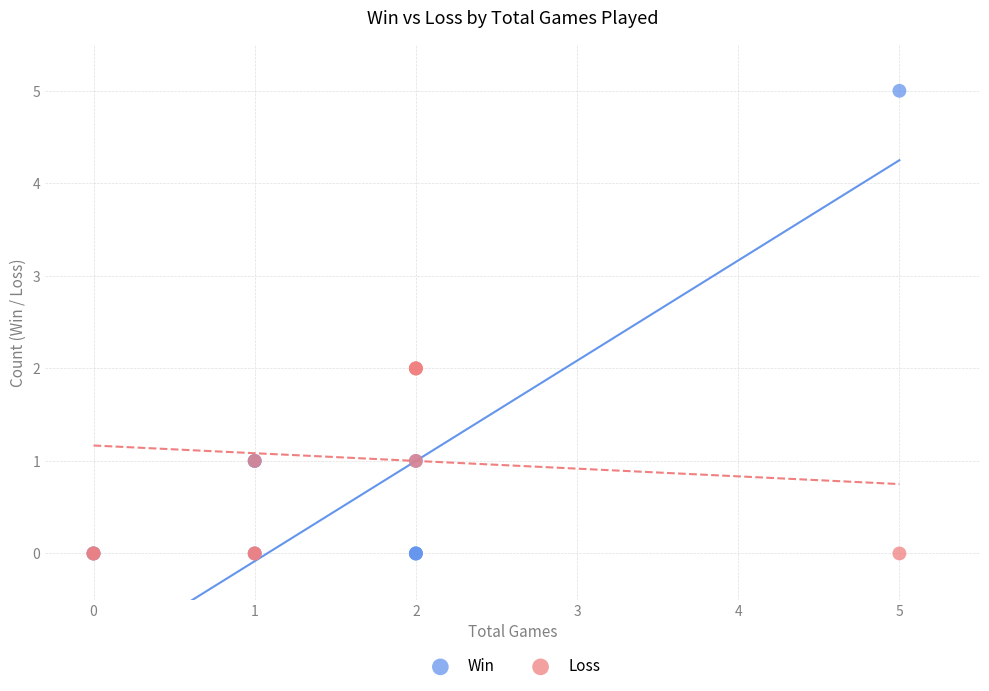

Which series reaches the maximum Y coordinate?

Win